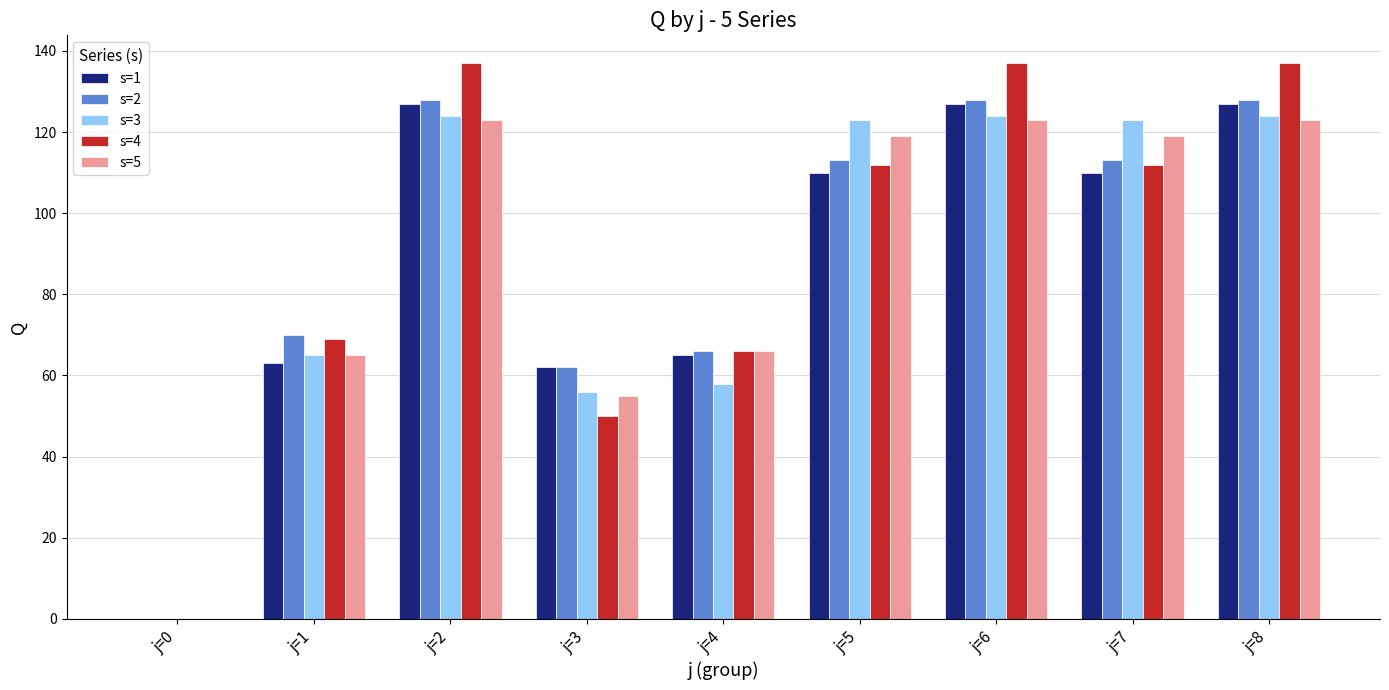

What is the sum of all s=2 values?

808